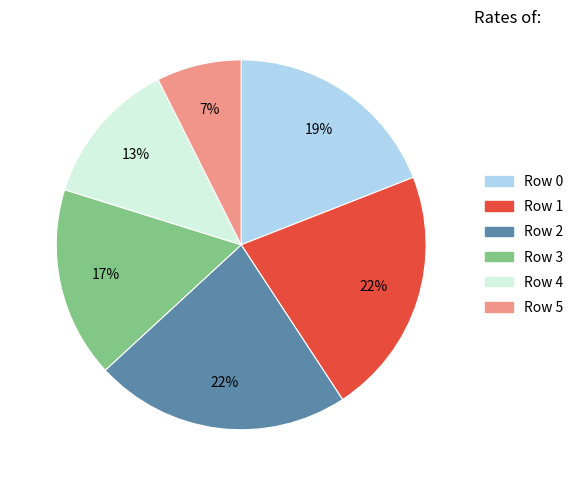

True or false: Row 1 accounts for 22% of the total.

True